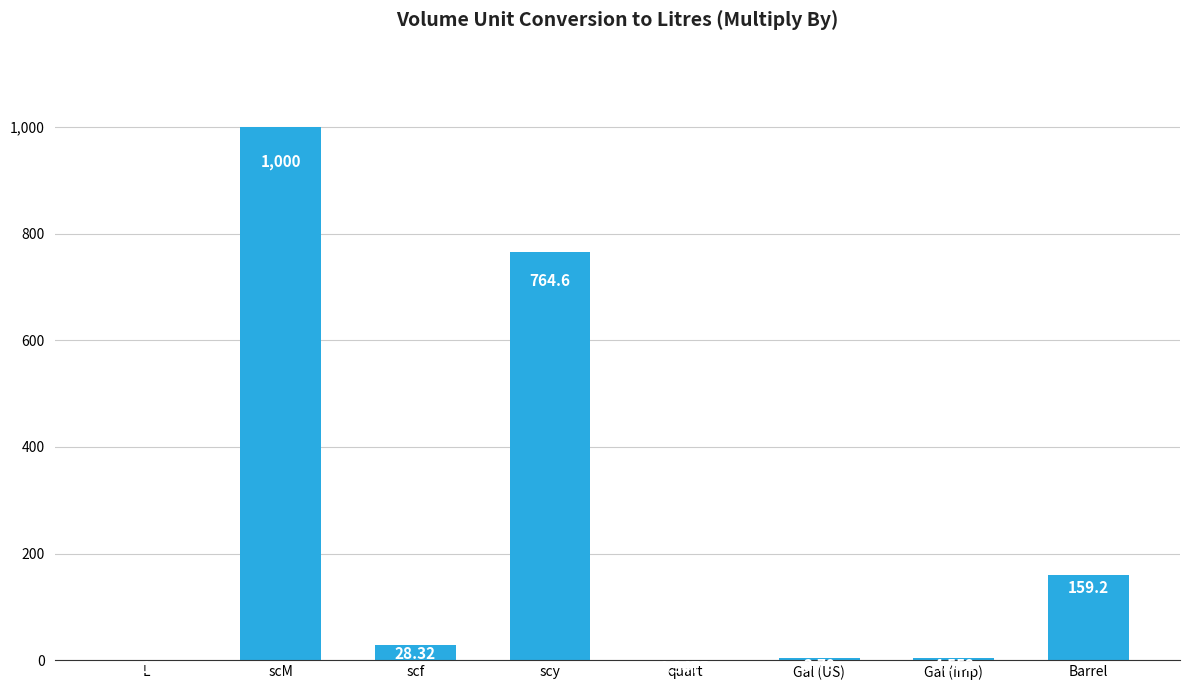

How many series are shown in this chart?

1